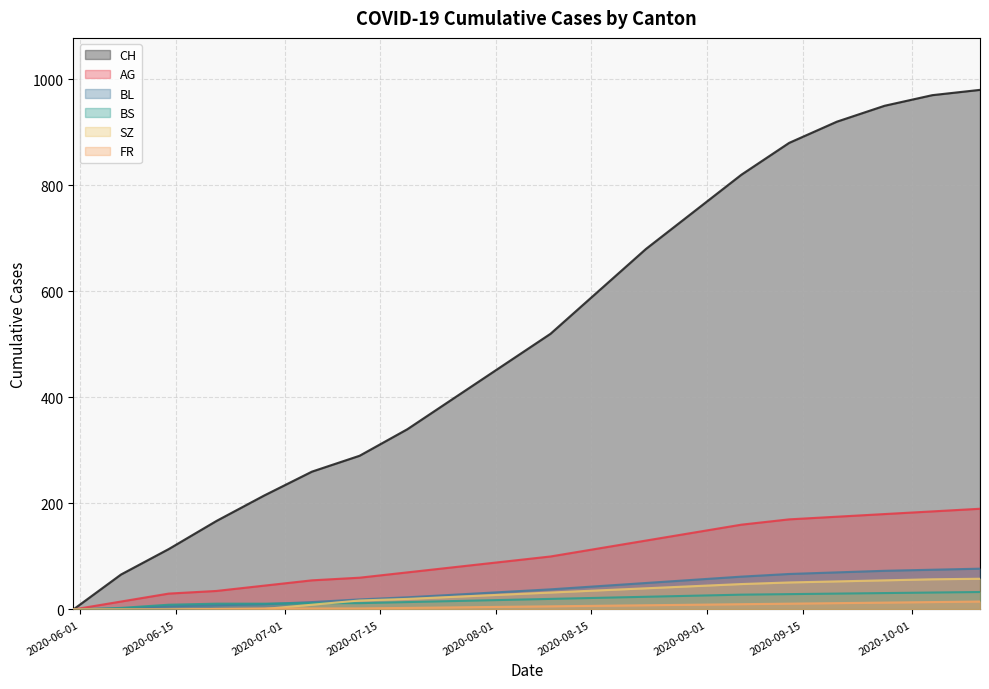

Rank the series at 2020-06-21 from highest to lowest value.

CH, AG, BS, BL, SZ, FR